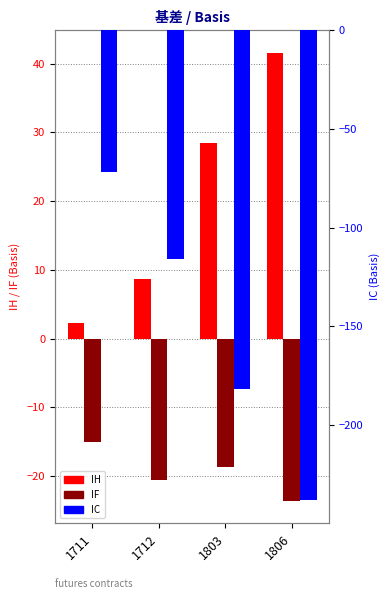

At which label does IF first exceed -18?

1711